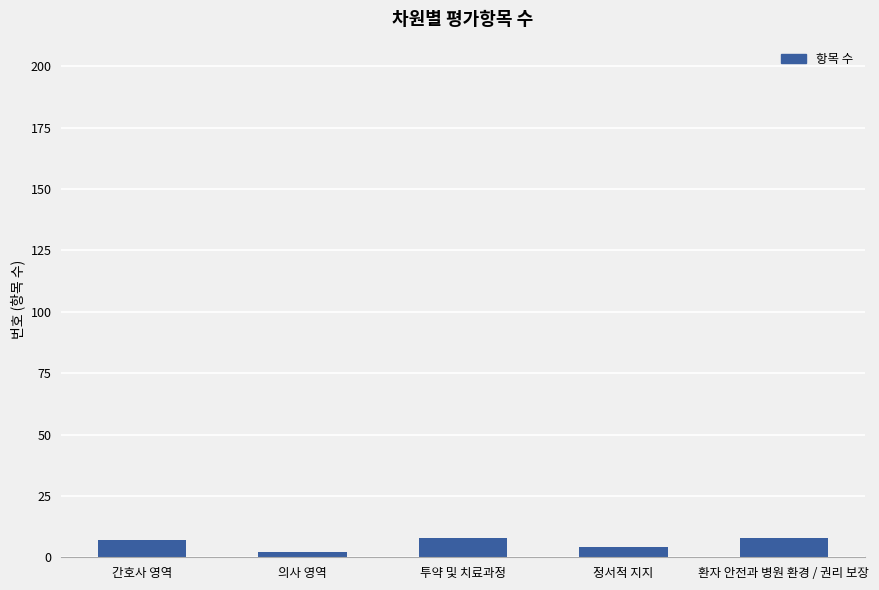

Approximately how many times larger is the value at 간호사 영역 compared to 투약 및 치료과정?

0.9